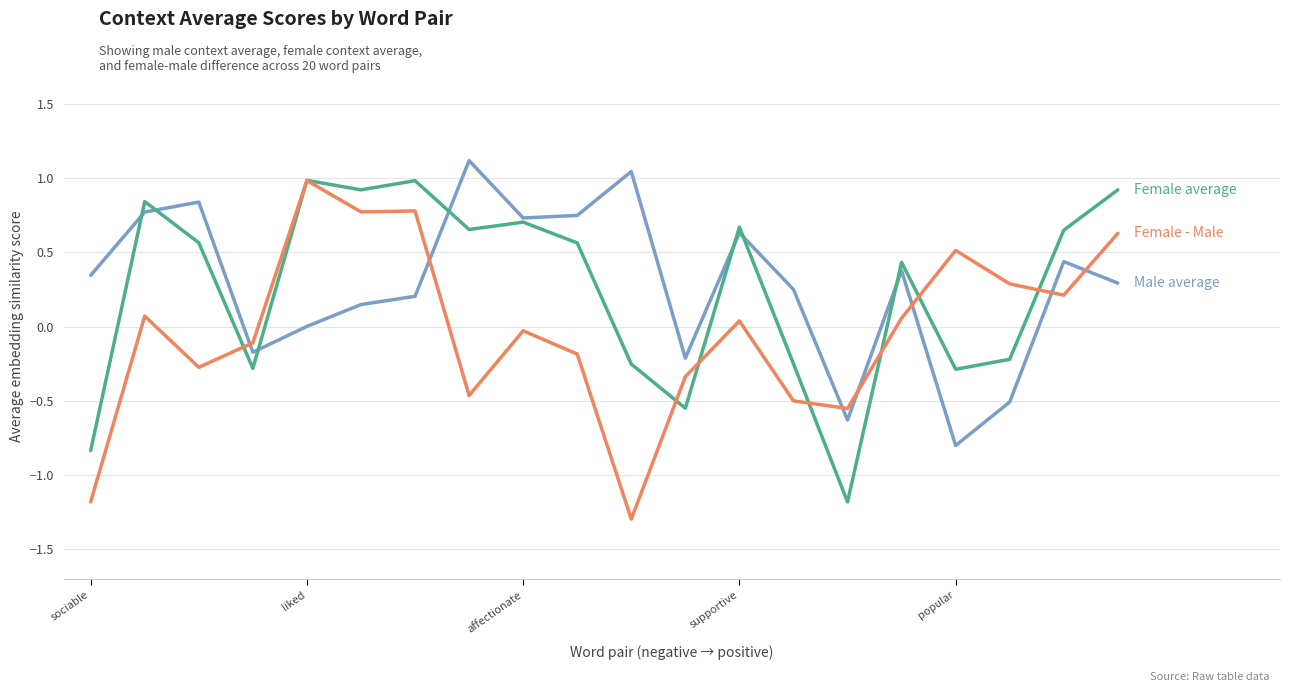

What is the maximum value shown in the chart?

1.1